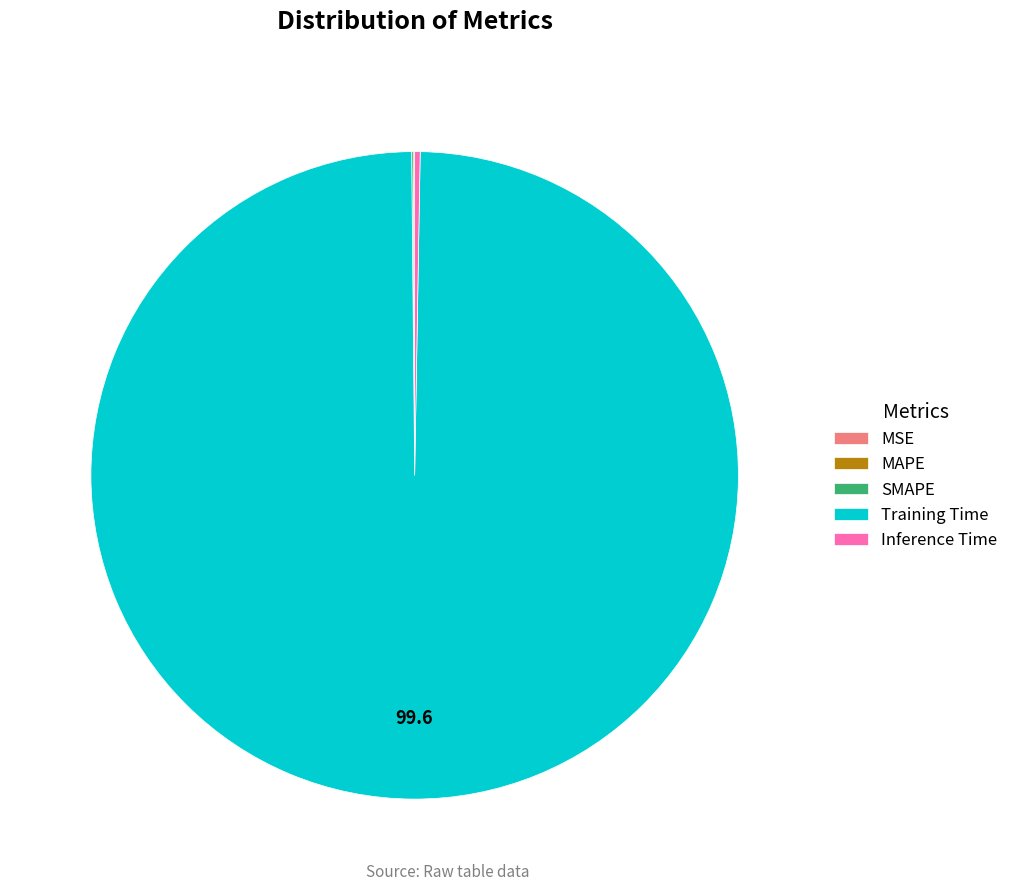

The Training Time slice represents 90% of the pie. True or false?

False